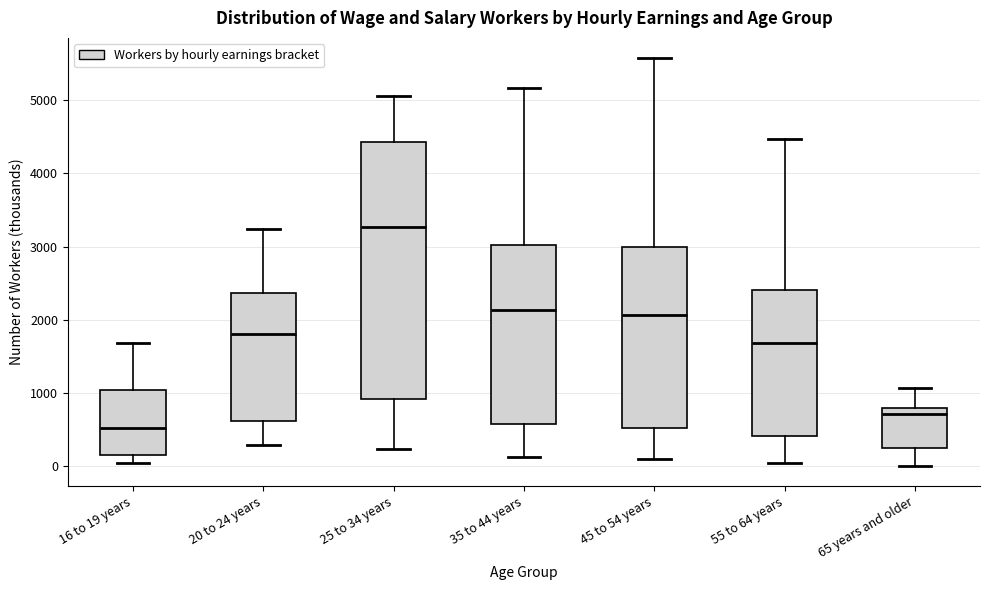

Reading left to right, read every box against the y-axis: the position of its median line, the range the box covers, and the ends of its whiskers. The values are not printed on the chart, so give them approximately, as read against the axis.

16 to 19 years: median 500, box 200 to 1000, whiskers 100 to 1700
20 to 24 years: median 1800, box 600 to 2400, whiskers 300 to 3200
25 to 34 years: median 3300, box 900 to 4400, whiskers 200 to 5100
35 to 44 years: median 2100, box 600 to 3000, whiskers 100 to 5200
45 to 54 years: median 2100, box 500 to 3000, whiskers 100 to 5600
55 to 64 years: median 1700, box 400 to 2400, whiskers 100 to 4500
65 years and older: median 700, box 300 to 800, whiskers 0 to 1100